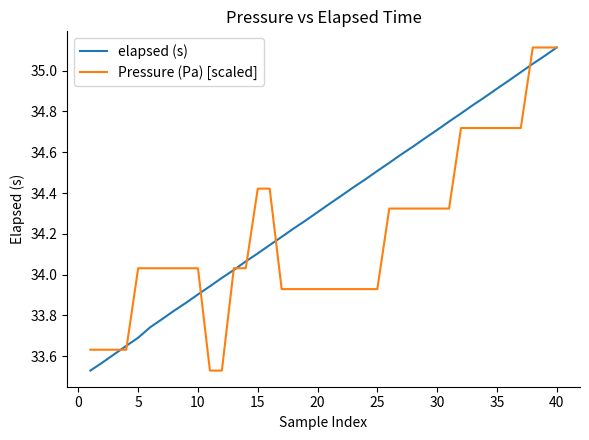

List the series in order of their overall mean, highest first.

elapsed (s), Pressure (Pa) [scaled]